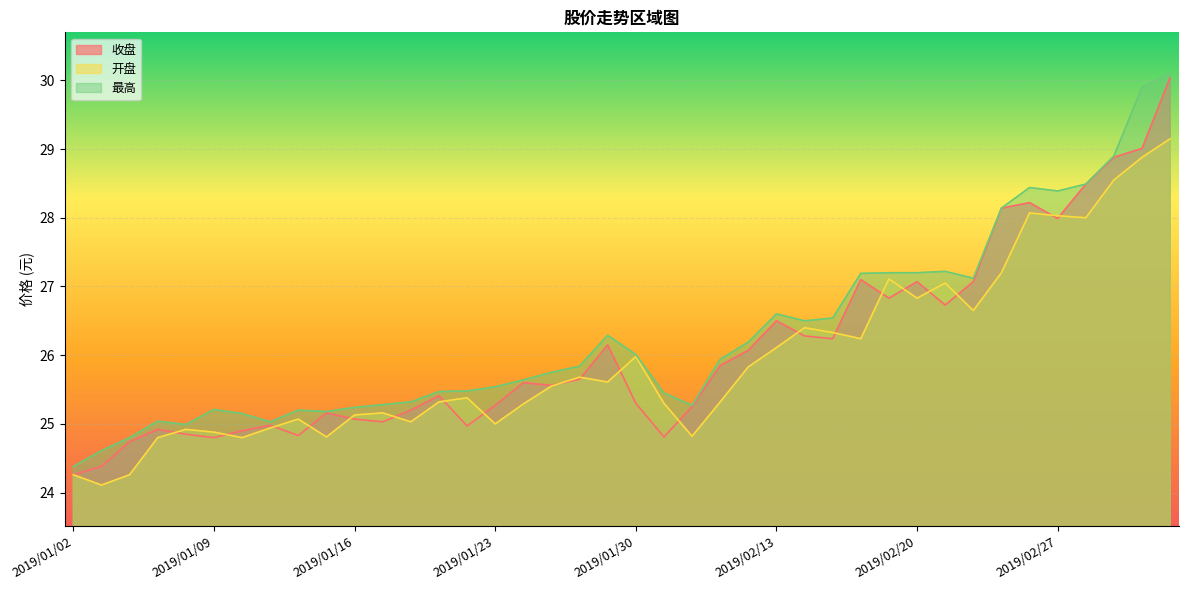

List the labels in order of 开盘 value, largest first.

2019/03/05, 2019/03/04, 2019/03/01, 2019/02/26, 2019/02/27, 2019/02/28, 2019/02/25, 2019/02/19, 2019/02/21, 2019/02/20, 2019/02/22, 2019/02/14, 2019/02/15, 2019/02/18, 2019/02/13, 2019/01/30, 2019/02/12, 2019/01/28, 2019/01/29, 2019/01/25, 2019/01/22, 2019/01/21, 2019/02/11, 2019/01/31, 2019/01/24, 2019/01/17, 2019/01/16, 2019/01/14, 2019/01/18, 2019/01/23, 2019/01/11, 2019/01/08, 2019/01/09, 2019/02/01, 2019/01/15, 2019/01/07, 2019/01/10, 2019/01/02, 2019/01/04, 2019/01/03